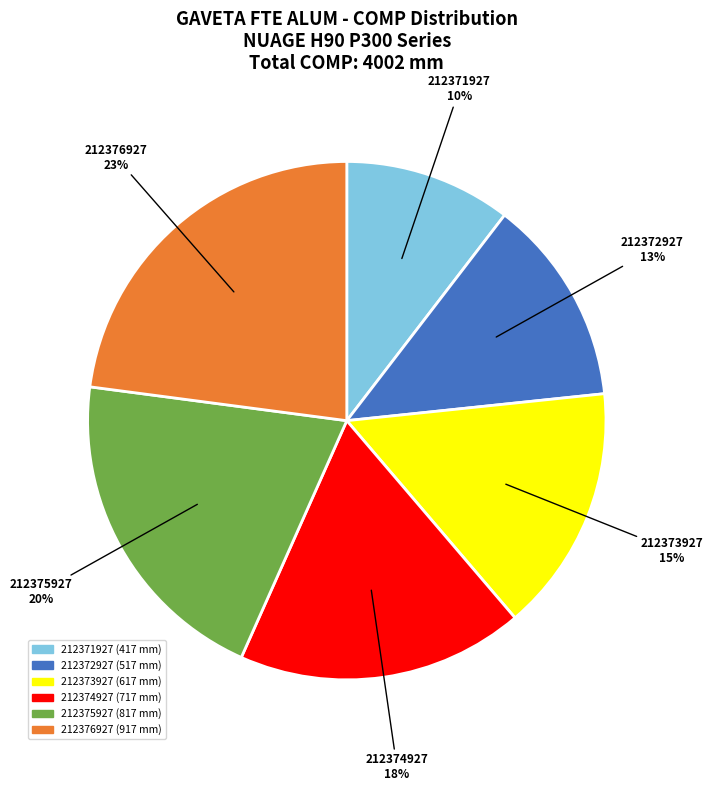

Between 212375927 and 212372927, which is larger?

212375927